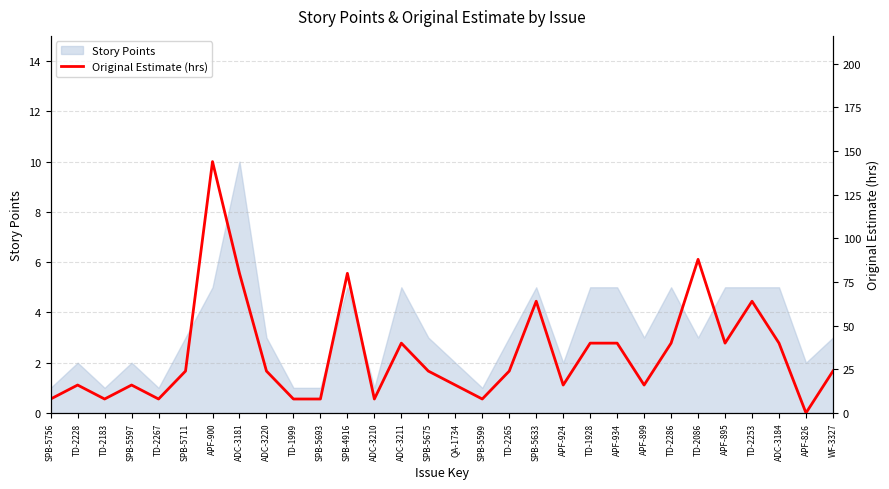

Reading left to right, transcribe all the data shown in this chart.

8	16	8	16	8	24	144	80	24	8	8	80	8	40	24	16	8	24	64	16	40	40	16	40	88	40	64	40	0	24